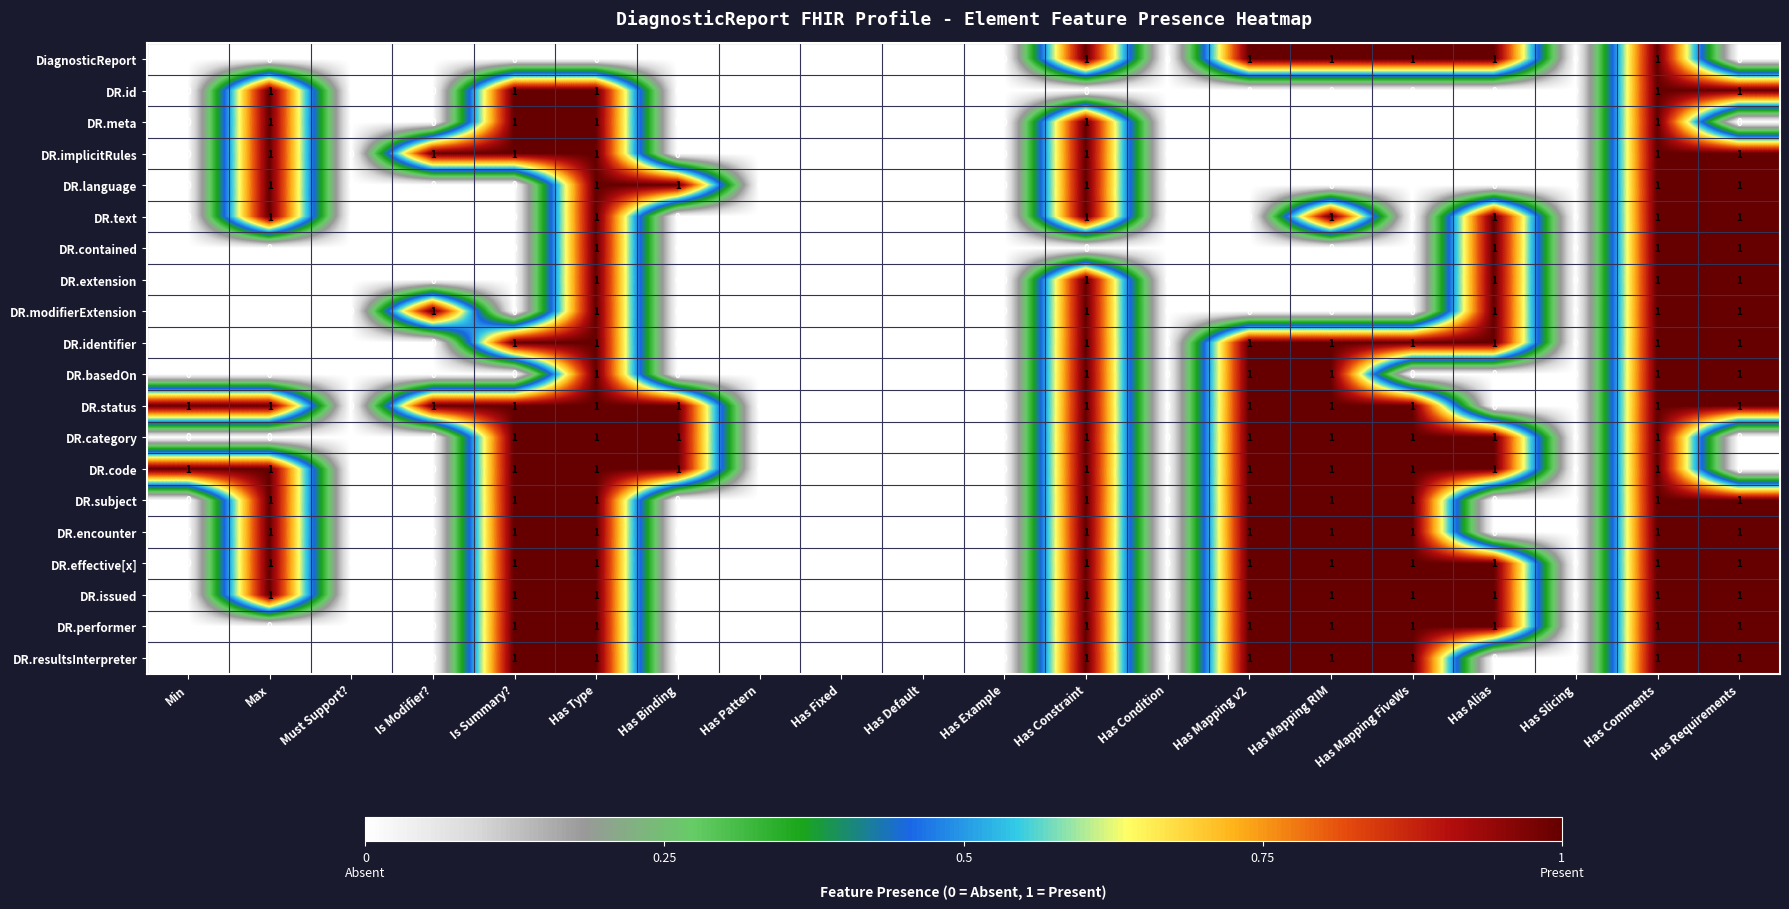

What is the total value across all series at Min?

2